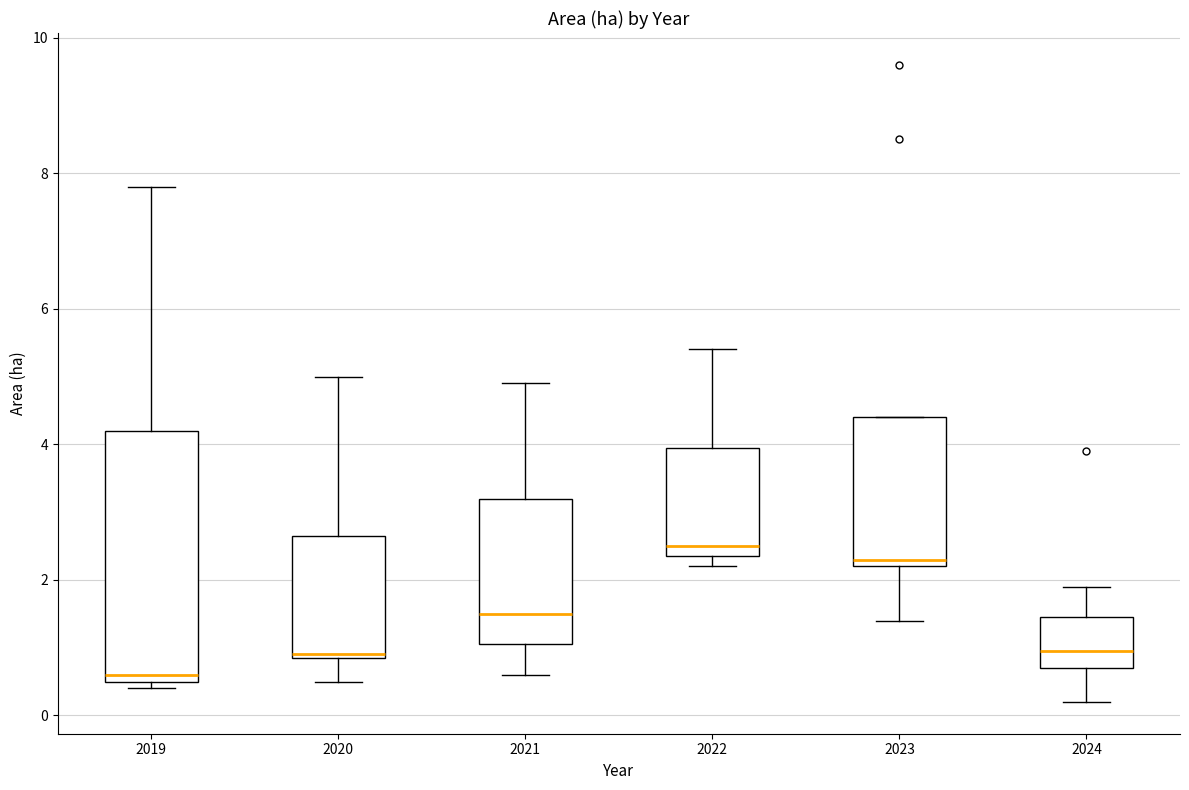

Reading left to right, transcribe this box plot: for each box, give where its median line is, the range the box spans, and where its two whiskers end, as read against the y-axis. The values are not printed on the chart, so give them approximately, as read against the axis.

2019: median 0.6 (just above the box's lower edge), box 0.6 to 4.2, whiskers 0.4 to 7.8
2020: median 1.0, box 0.8 to 2.6, whiskers 0.6 to 5.0
2021: median 1.6, box 1.0 to 3.2, whiskers 0.6 to 5.0
2022: median 2.6, box 2.4 to 4.0, whiskers 2.2 to 5.4
2023: median 2.4, box 2.2 to 4.4, whiskers 1.4 to 4.4
2024: median 1.0, box 0.8 to 1.4, whiskers 0.2 to 2.0